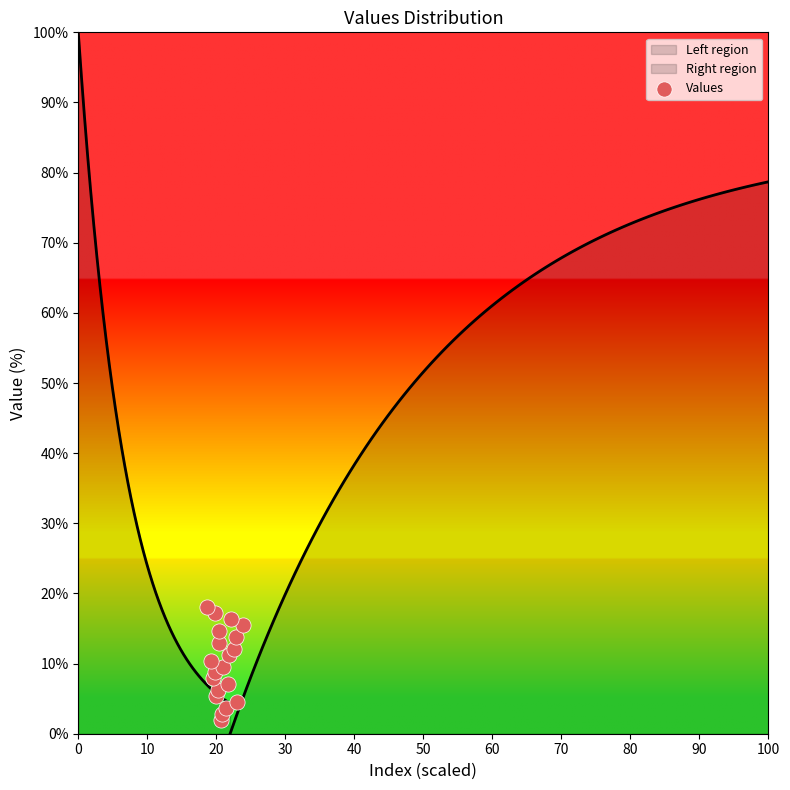

What is the change in value from 90 to 17?

+6.7